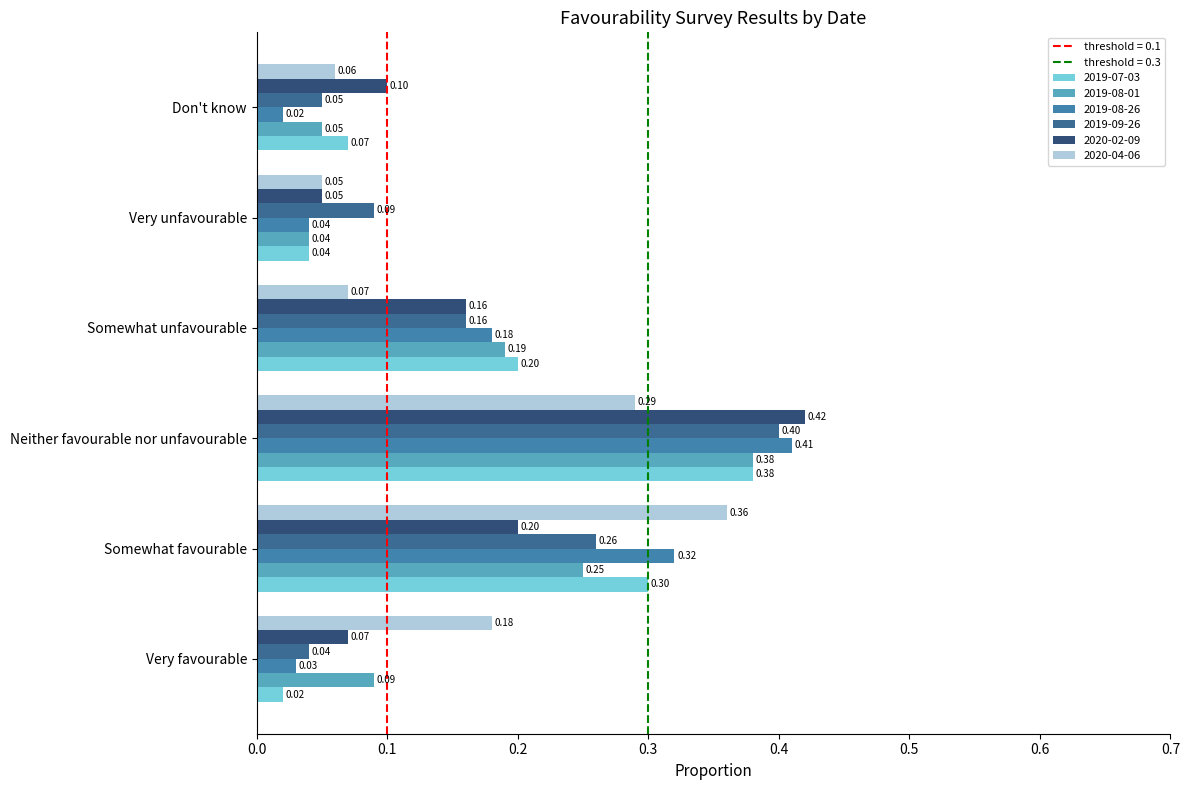

At how many categories does at least one series exceed 0?

6